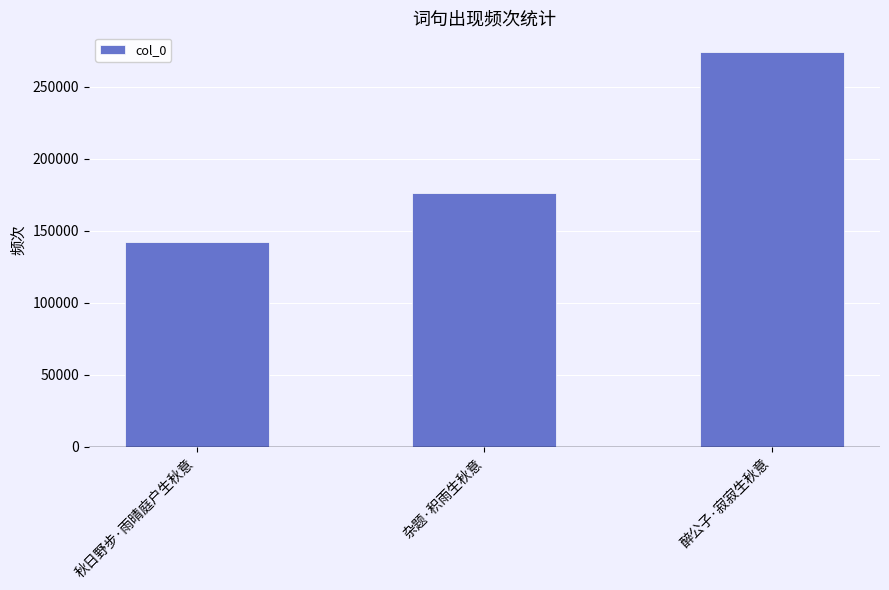

What is the sum of the values at 醉公子·寂寂生秋意 and 秋日野步·雨晴庭户生秋意?

416382